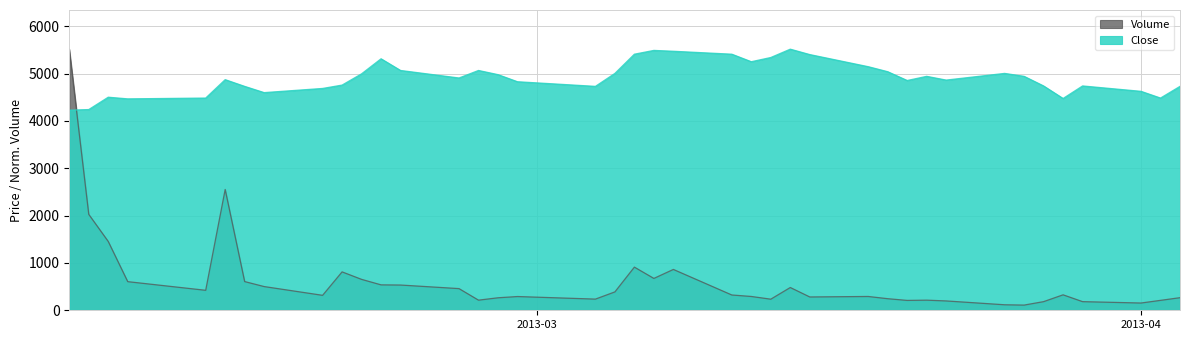

Reading left to right, transcribe all the data shown in this chart.

Close: 4229.0	4242.0	4503.0	4468.0	4485.0	4874.0	4732.0	4600.0	4688.0	4759.0	4997.0	5315.0	5068.0	4909.0	5068.0	4980.0	4830.0	4732.0	5006.0	5412.0	5492.0	5474.0	5412.0	5253.0	5342.0	5518.0	5404.0	5148.0	5042.0	4856.0	4944.0	4865.0	5006.0	4944.0	4741.0	4476.0	4741.0	4627.0	4485.0	4732.0
Volume: 5518.0	2026.8	1453.9	605.1	422.4	2553.2	606.9	501.4	316.2	811.6	653.4	537.3	533.6	458.1	214.1	264.1	290.6	236.2	388.6	912.1	673.4	863.2	323.3	291.9	234.8	481.3	281.5	291.7	244.9	208.5	213.9	197.5	116.5	109.8	182.6	326.7	182.7	153.5	209.7	266.3